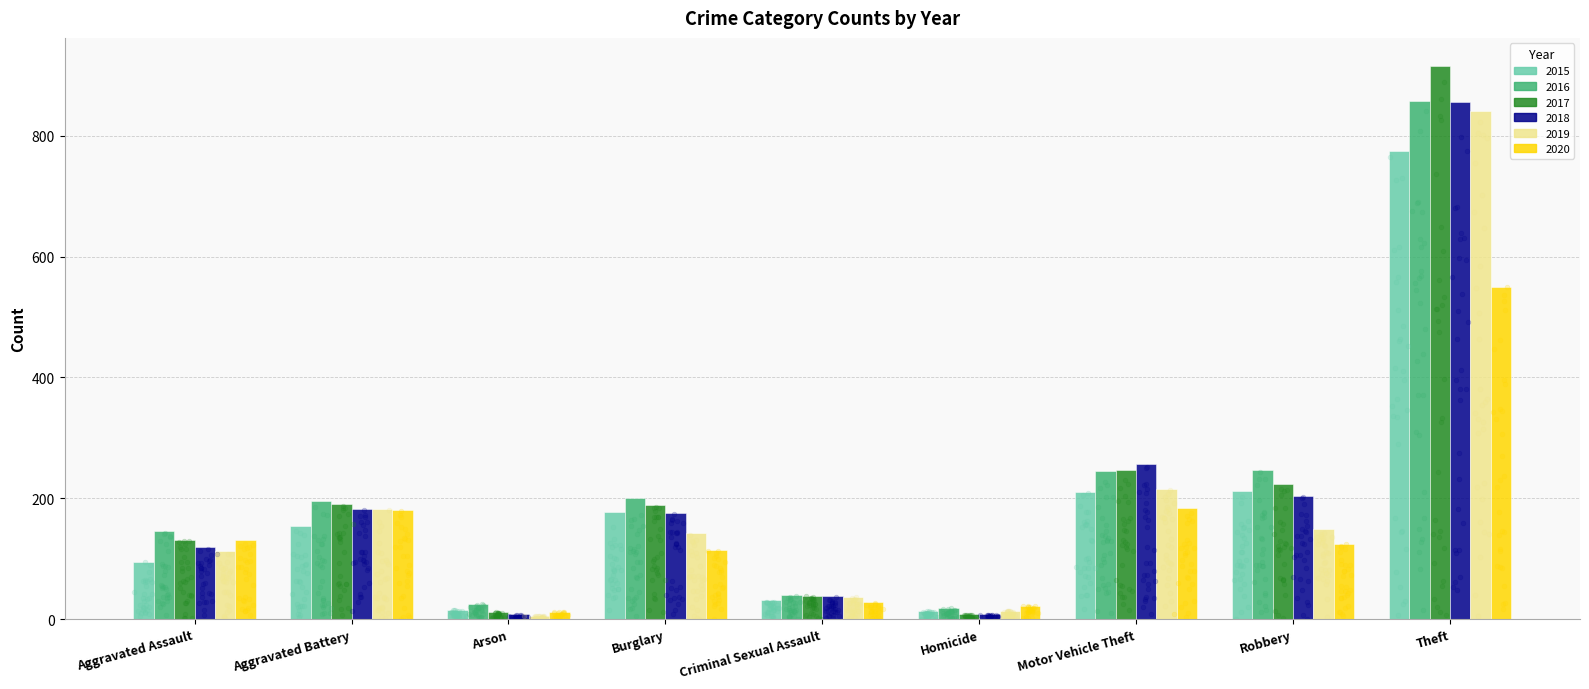

Which series has the largest total across all categories?

2016